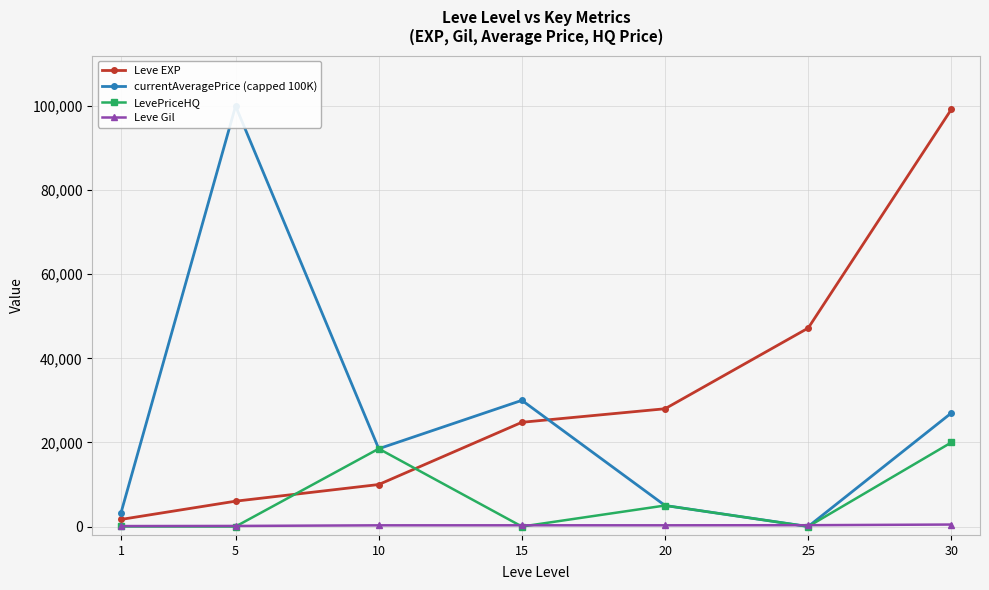

True or false: Leve EXP has more than 2 points higher than both neighbors.

False